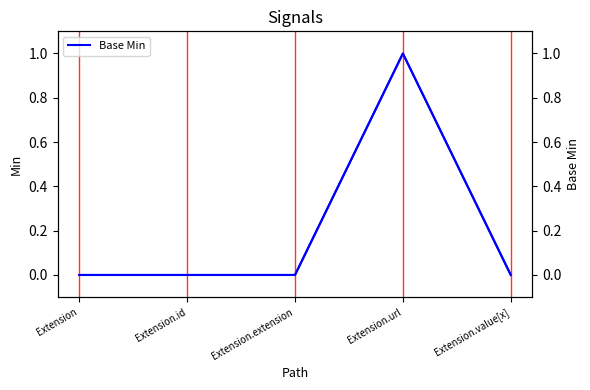

Reading left to right, extract all data points from this chart.

Extension=0	Extension.id=0	Extension.extension=0	Extension.url=1	Extension.value[x]=0